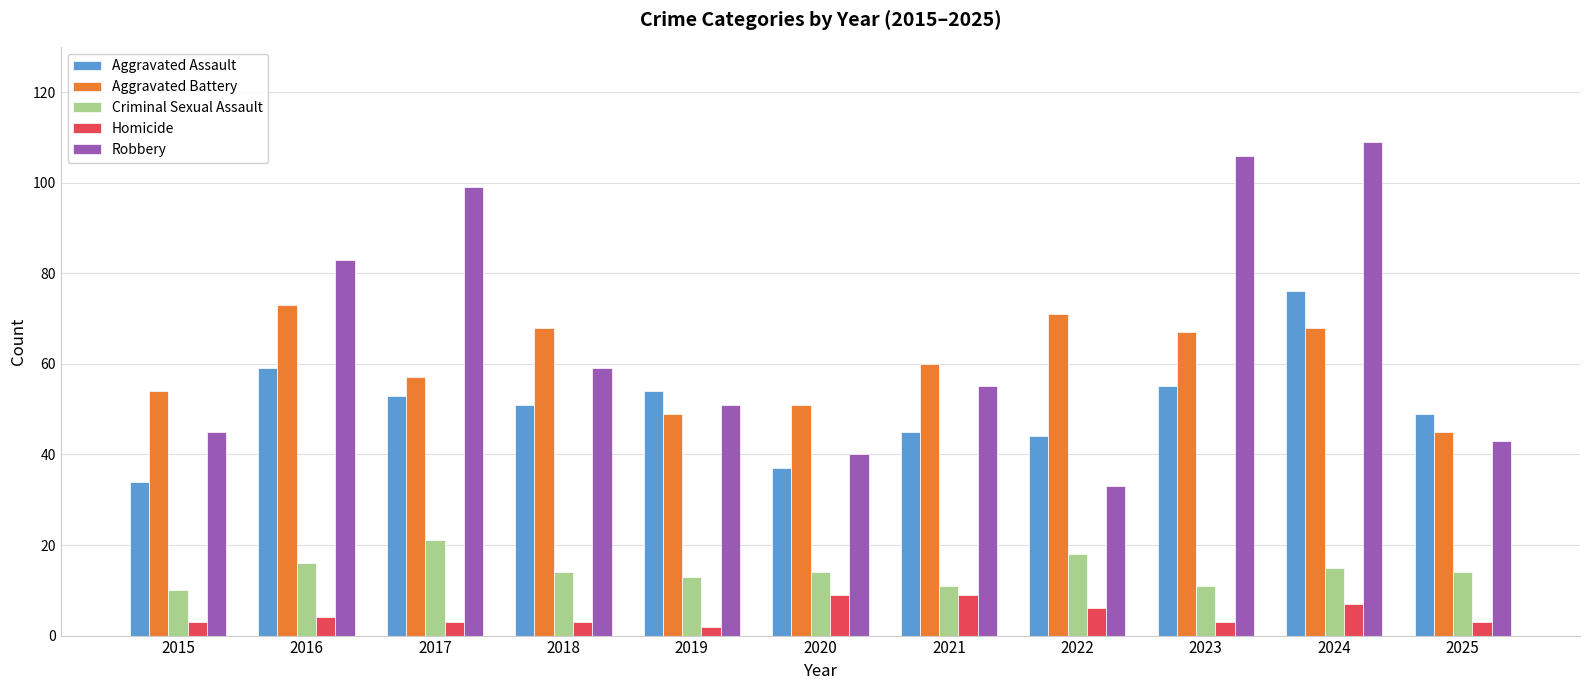

Which series has the widest spread of values?

Robbery